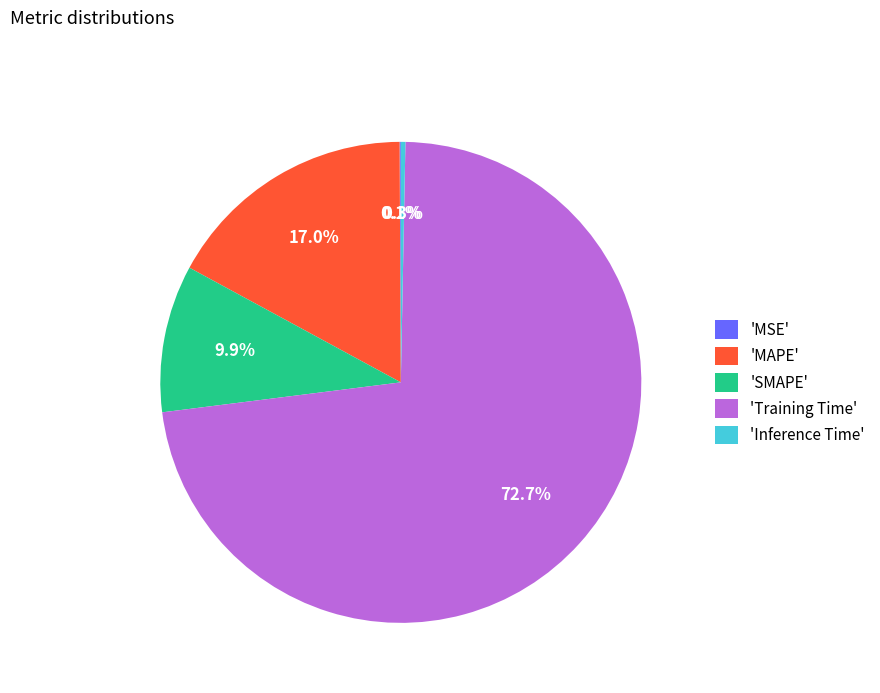

Between 'MAPE' and 'Training Time', which is larger?

'Training Time'